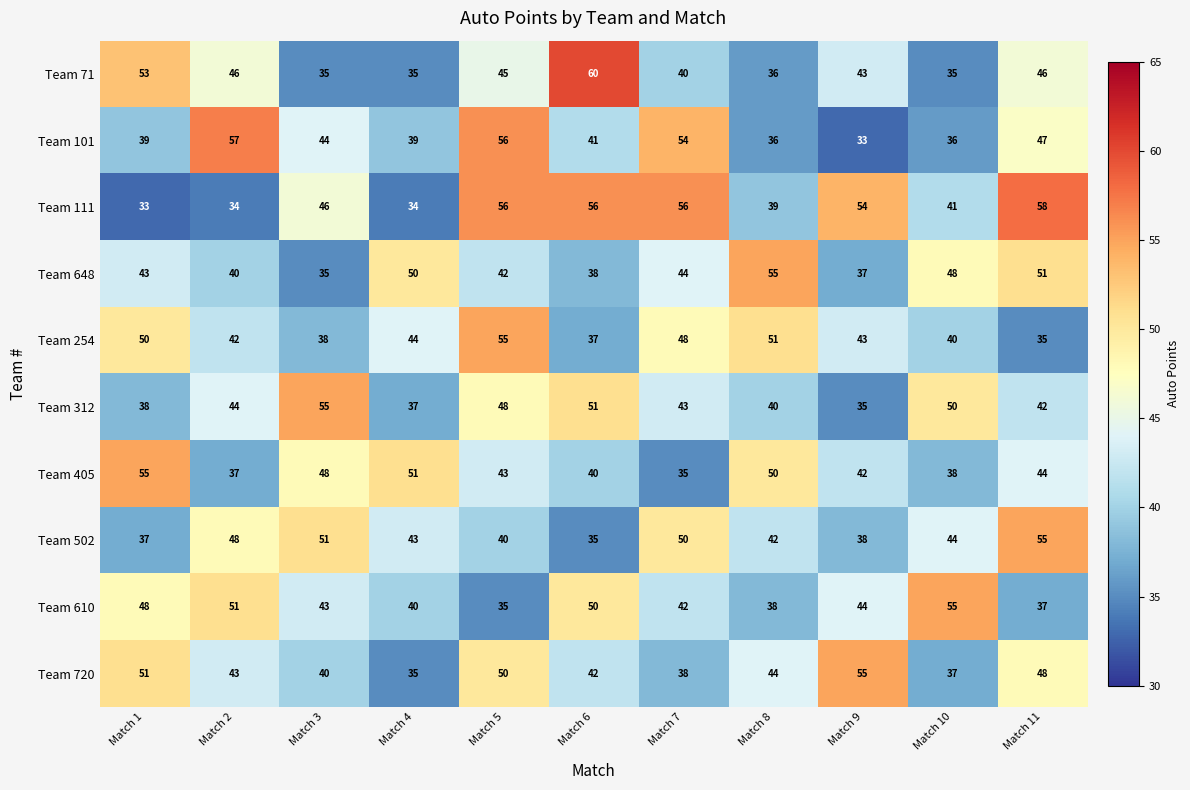

Which series has the widest spread of values?

Team 71